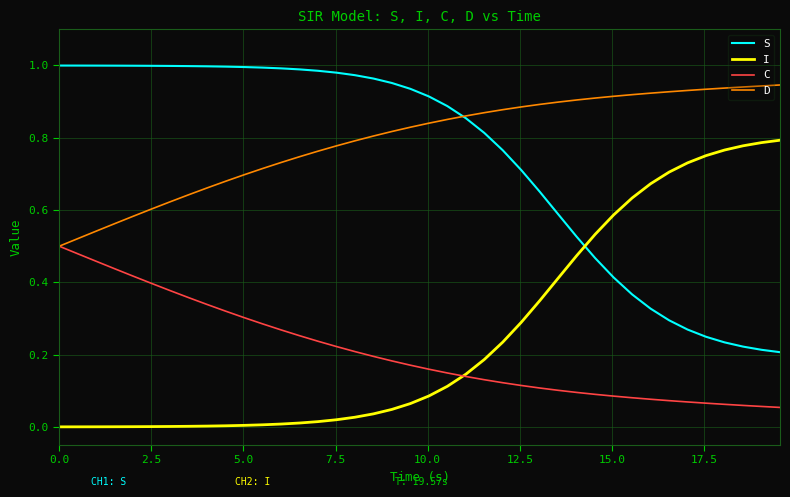

Is this an area chart (filled region under the line)?

No